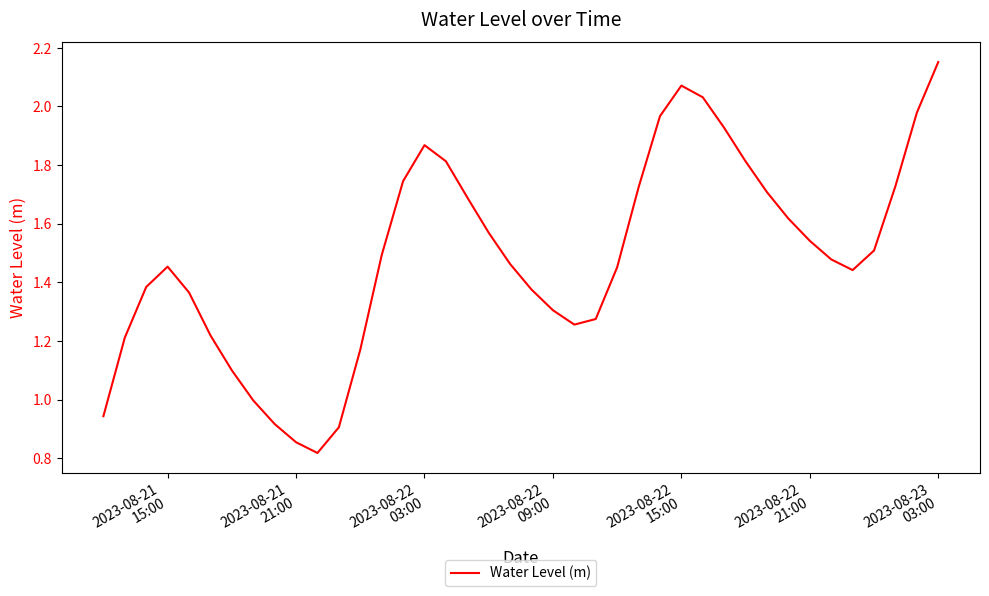

Does the chart have visible grid lines?

No